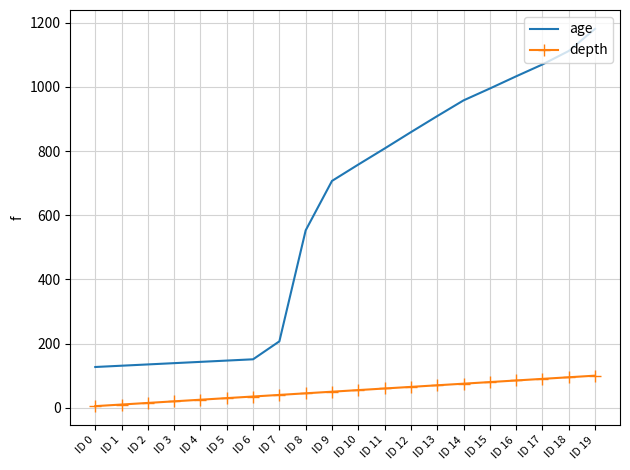

How many categories are shown in the chart?

20